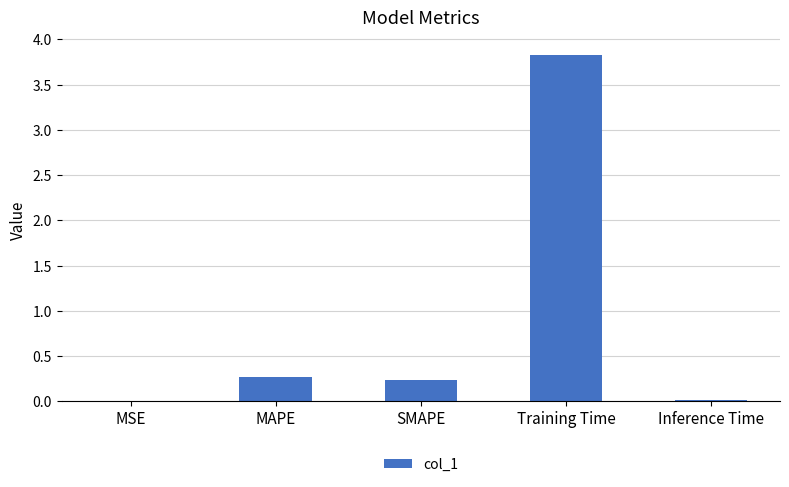

Read the value at MAPE.

0.3